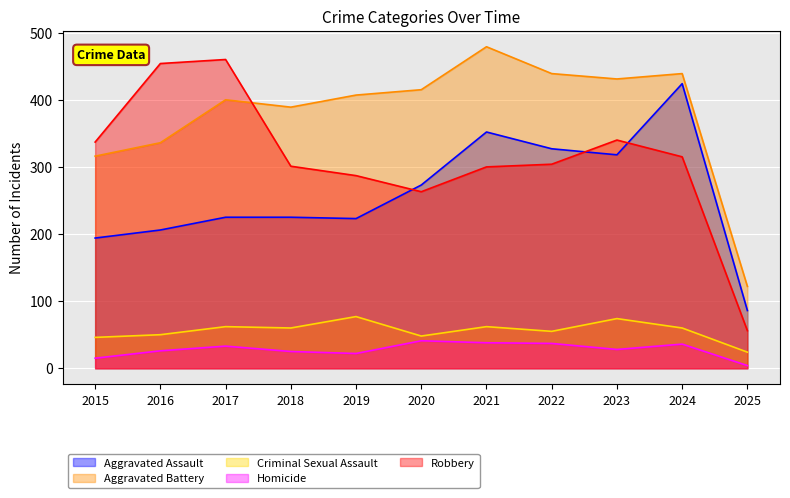

Rank the series by their maximum value, from highest to lowest.

Aggravated Battery, Robbery, Aggravated Assault, Criminal Sexual Assault, Homicide